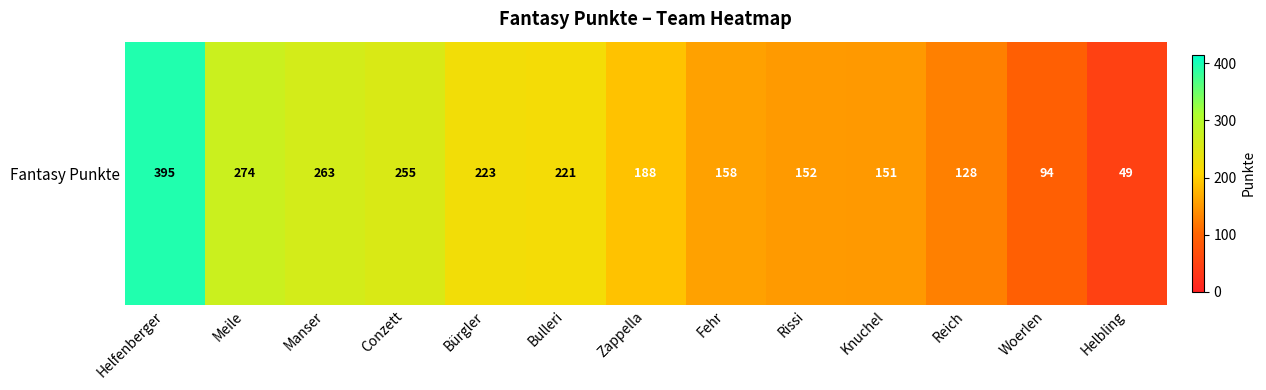

What is the change in value from Bulleri to Woerlen?

-127